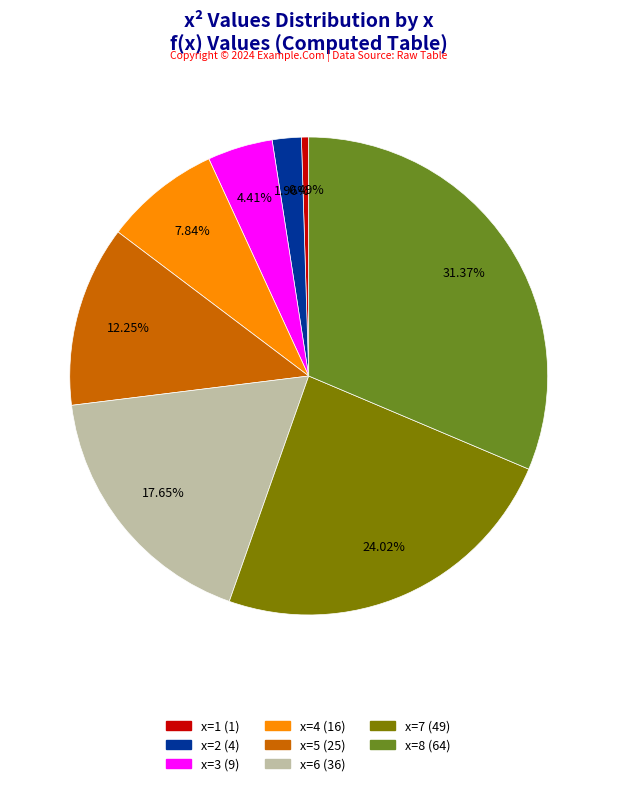

Is there any slice that represents more than half of the pie?

No